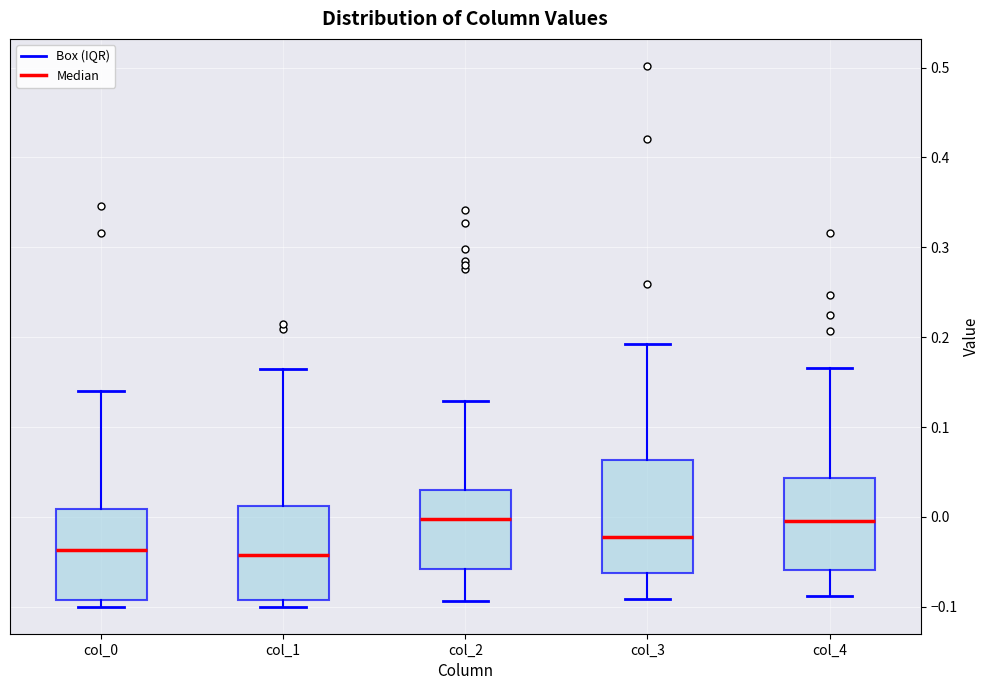

Which box is the tallest, from its lower edge to its upper edge?

col_3